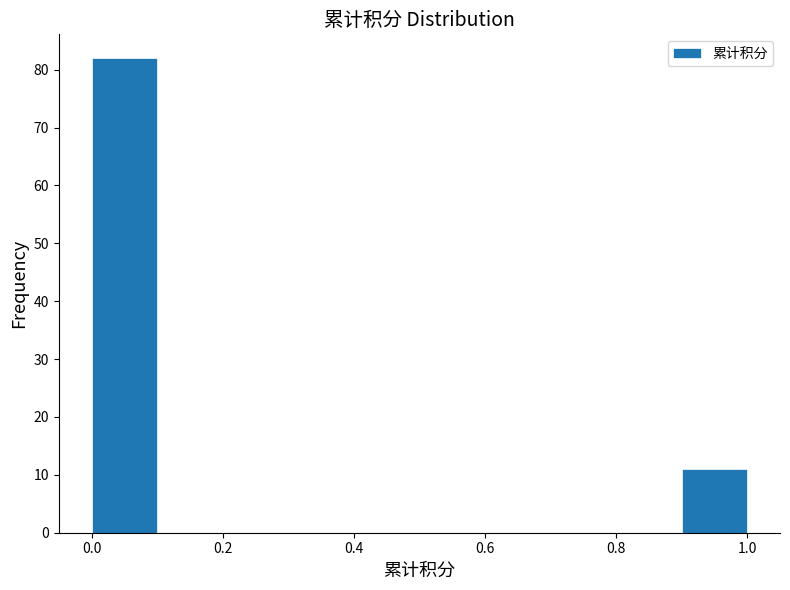

Which range on the x-axis has the tallest bar?

0.0 to 0.1